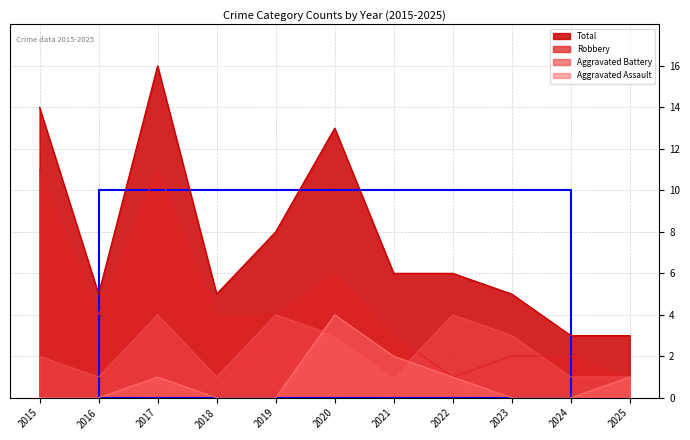

Rank the series by their average value, from highest to lowest.

Total, Robbery, Aggravated Battery, Aggravated Assault